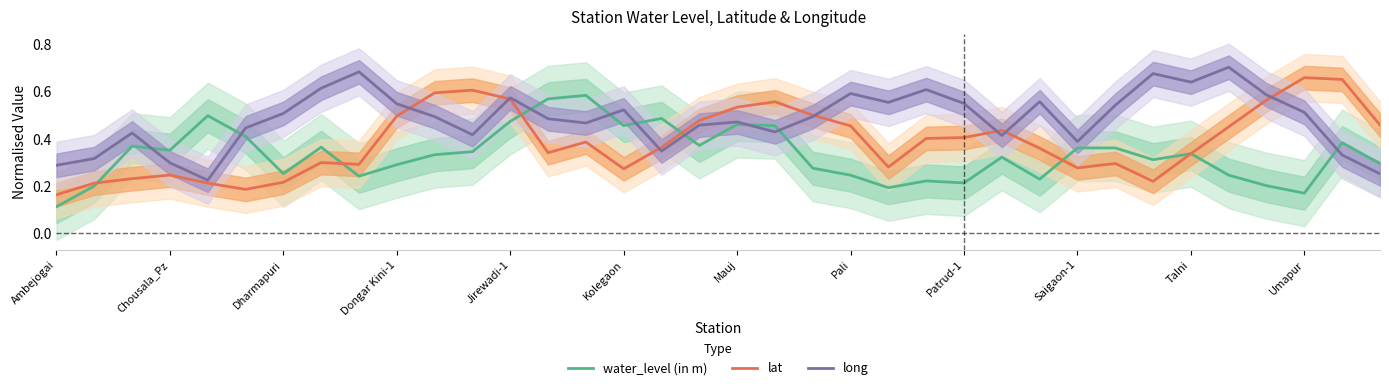

What is the smallest value displayed?

0.1